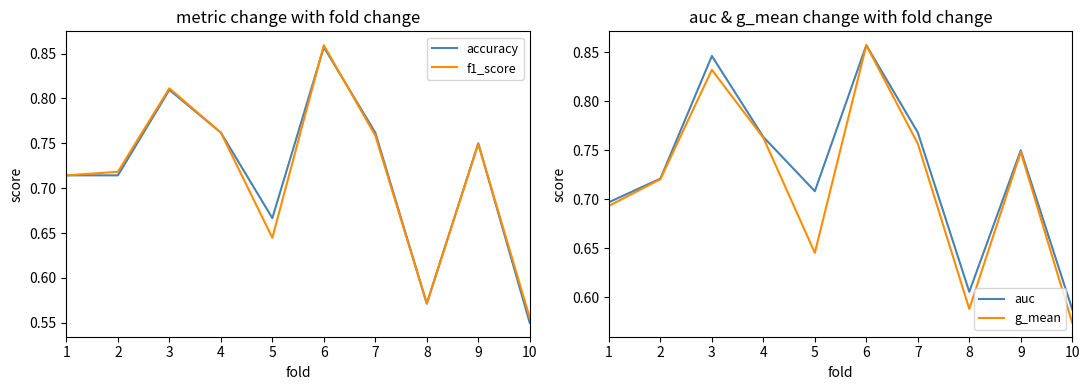

True or false: auc has a value of 1.2 at 3.

False